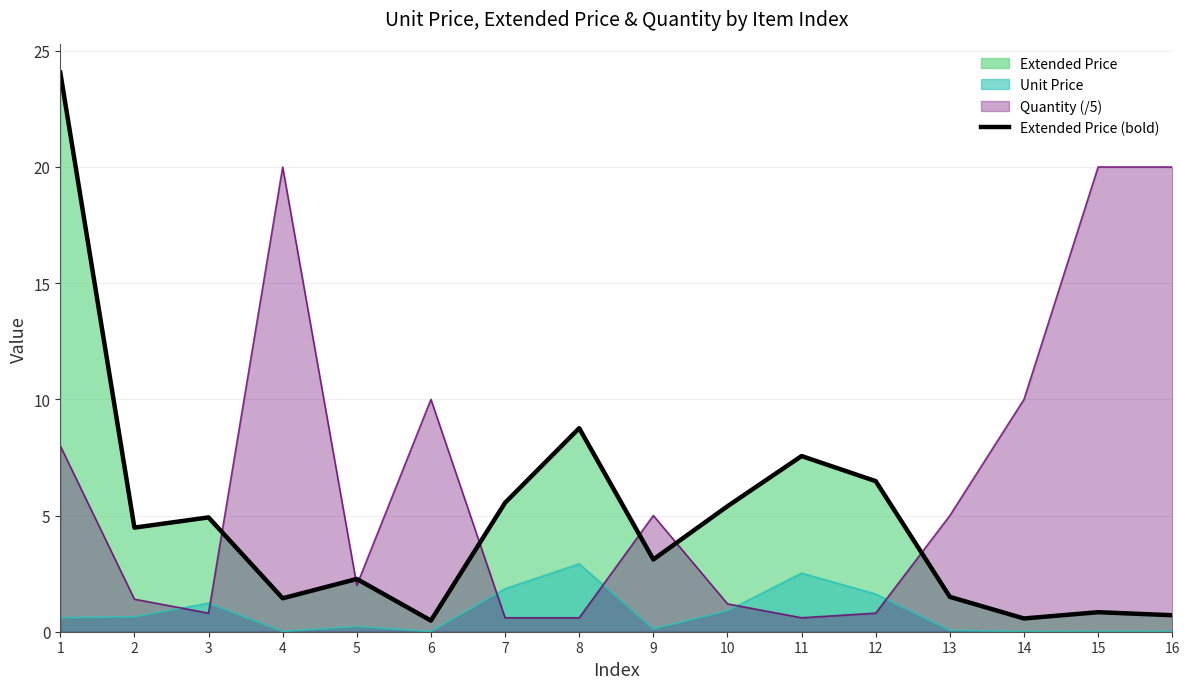

List the labels in order of value, smallest first.

6, 14, 16, 15, 4, 13, 5, 9, 2, 3, 10, 7, 12, 11, 8, 1